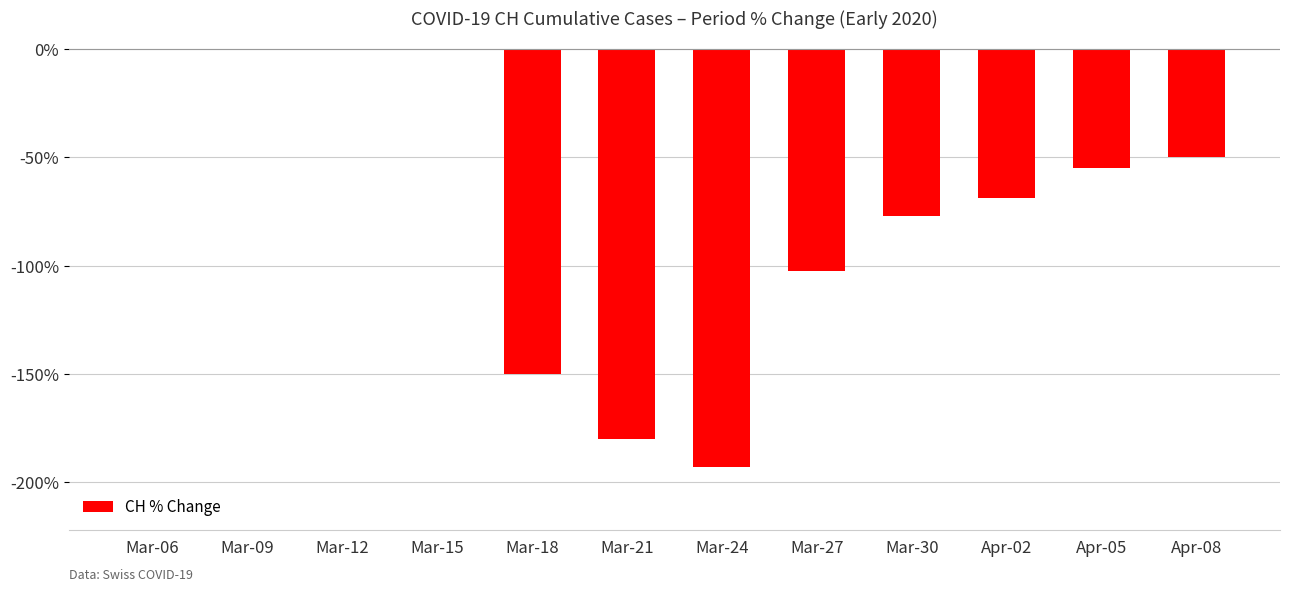

What is the difference between the values at Mar-24 and Apr-05?

138.1